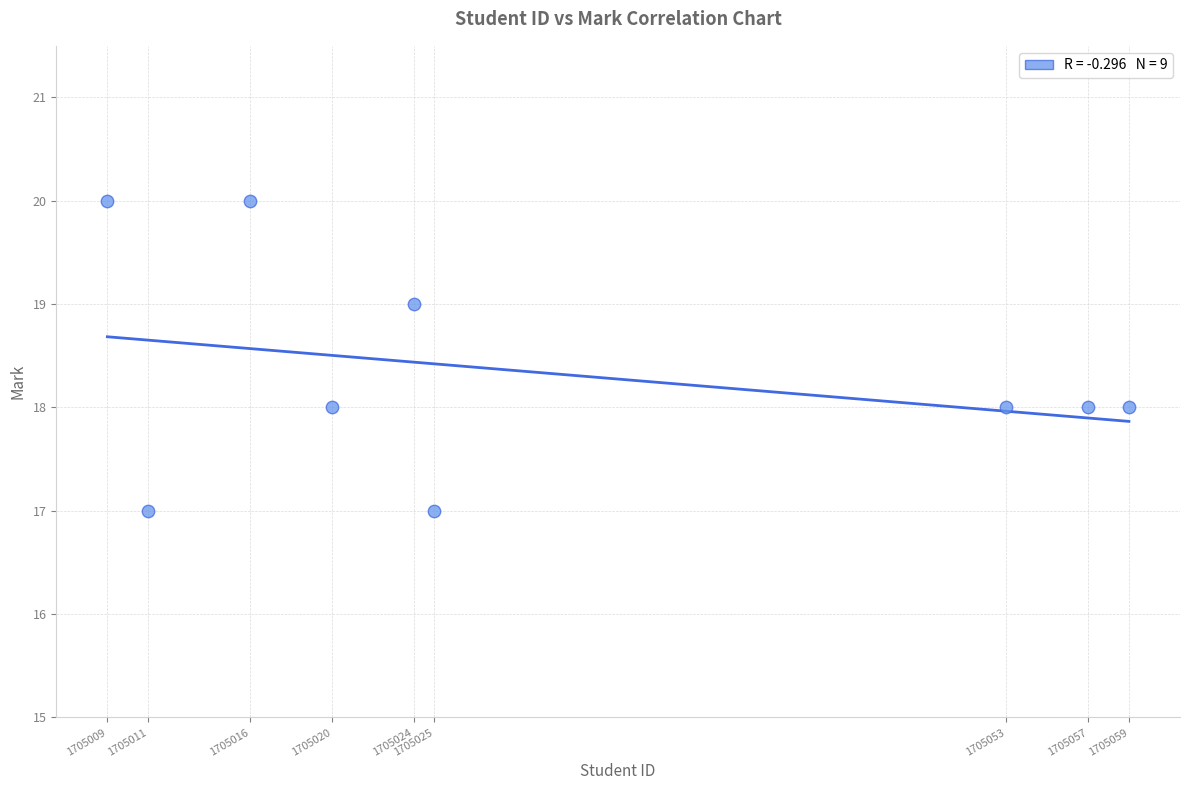

What is the range of X values (max minus min)?

50